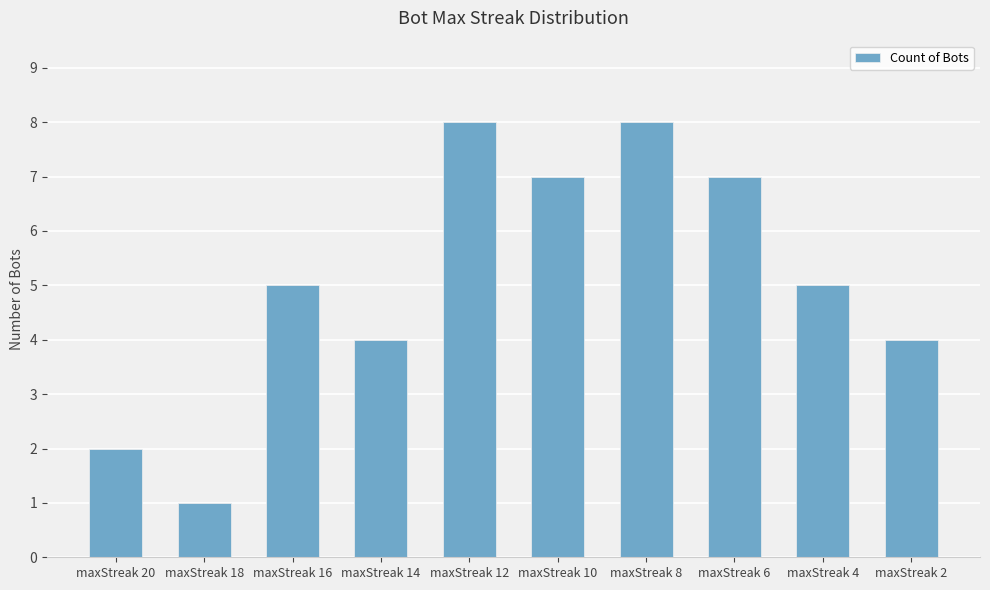

What is the change in value from maxStreak 10 to maxStreak 2?

-3